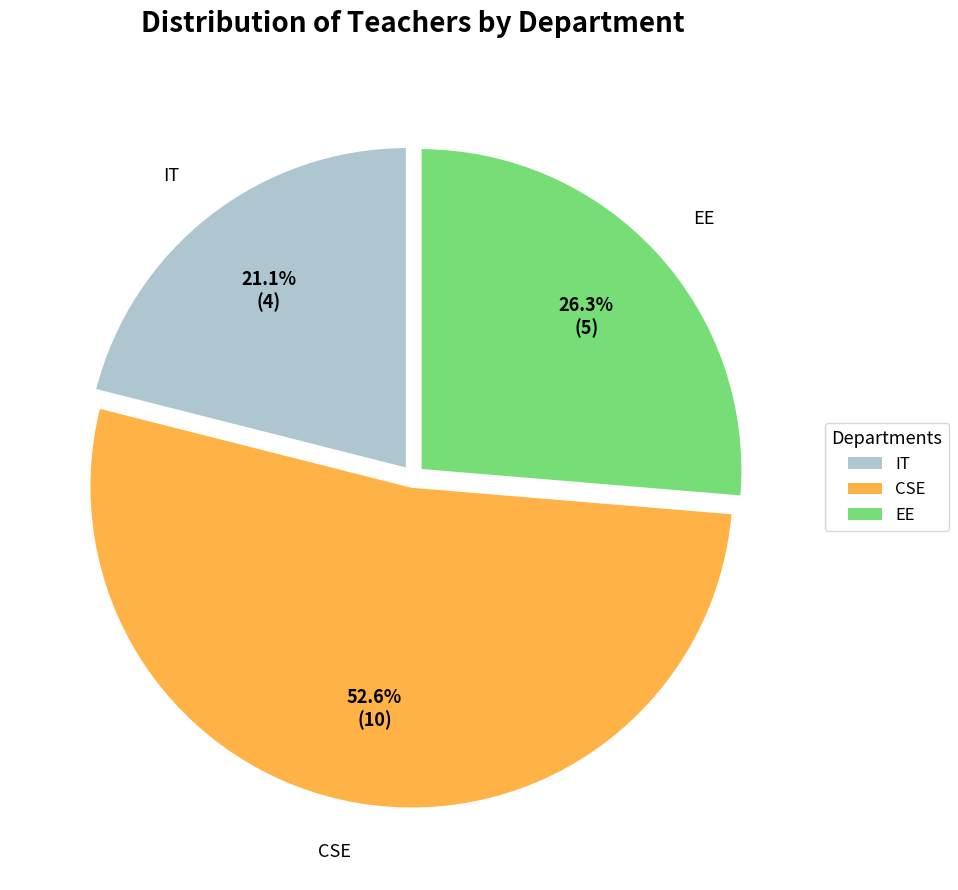

What is the ratio of the value at CSE to the value at IT?

2.5